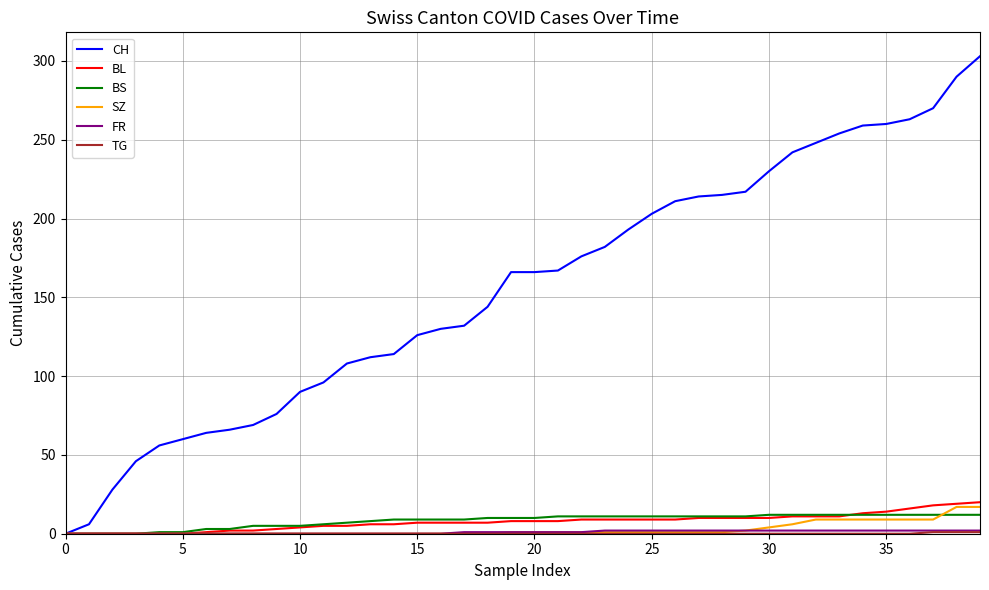

Which series has the largest total across all categories?

CH